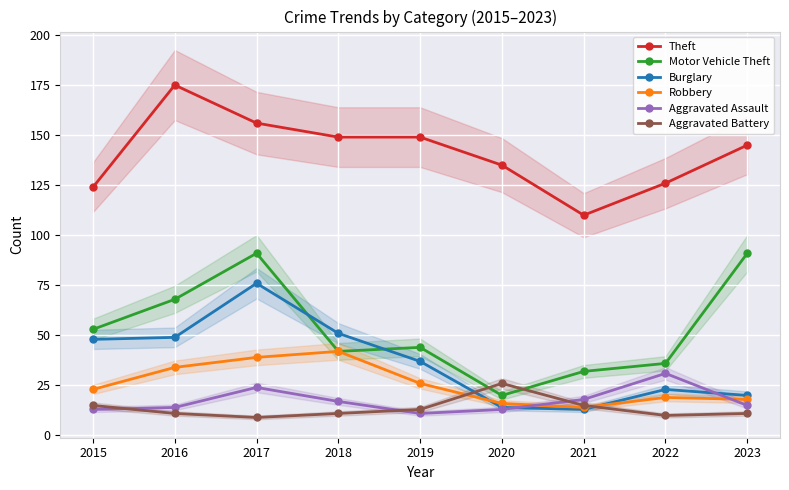

Which category has the highest value in the Theft series?

2016